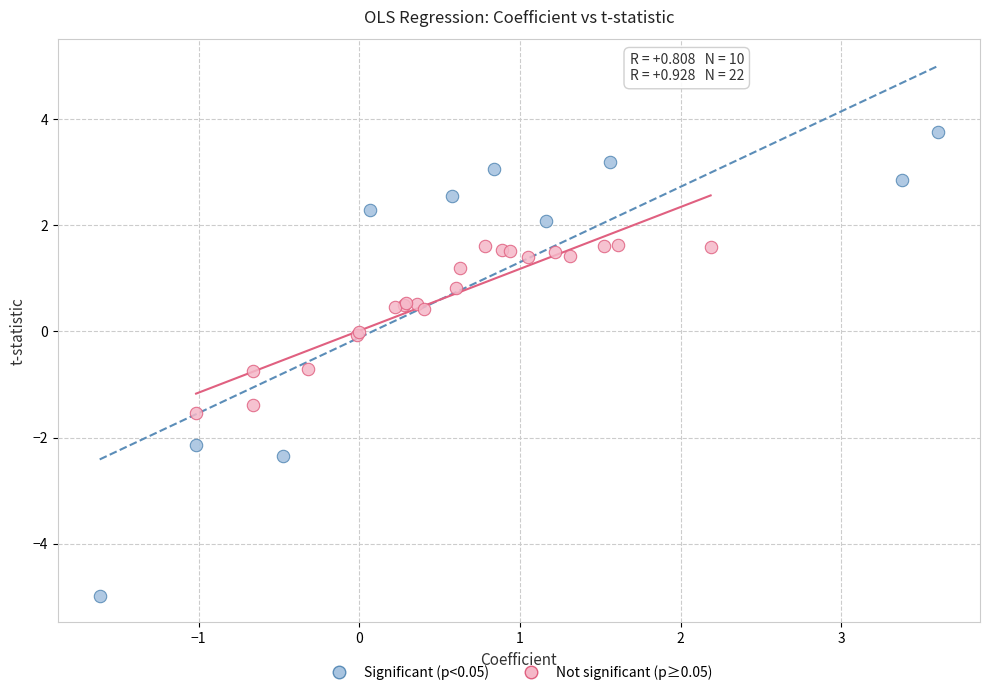

Which series contains the lowest Y value?

Significant (p<0.05)